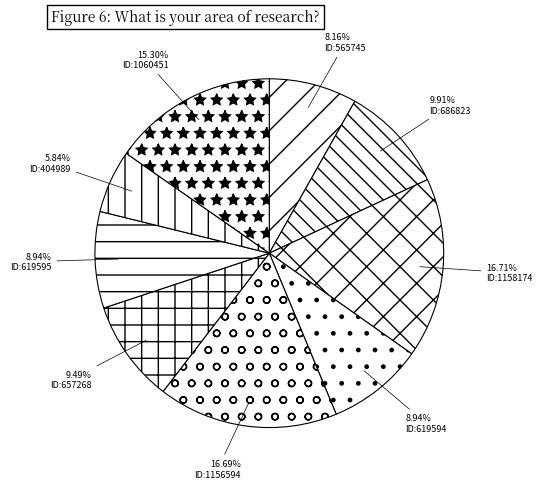

Which slice is the smallest?

ID:404989